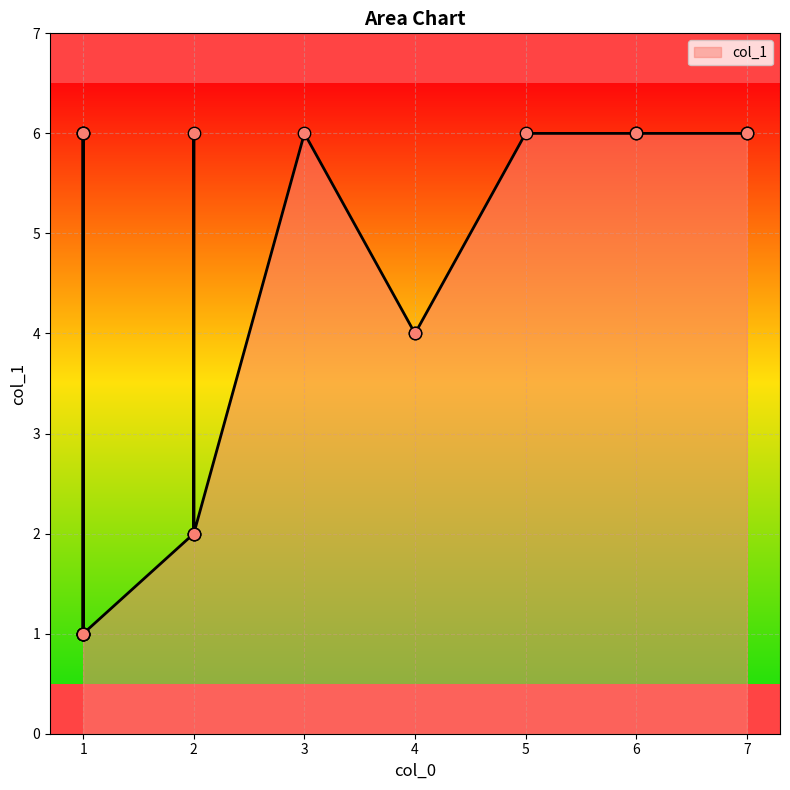

What is the change in value from 1 to 4?

+3